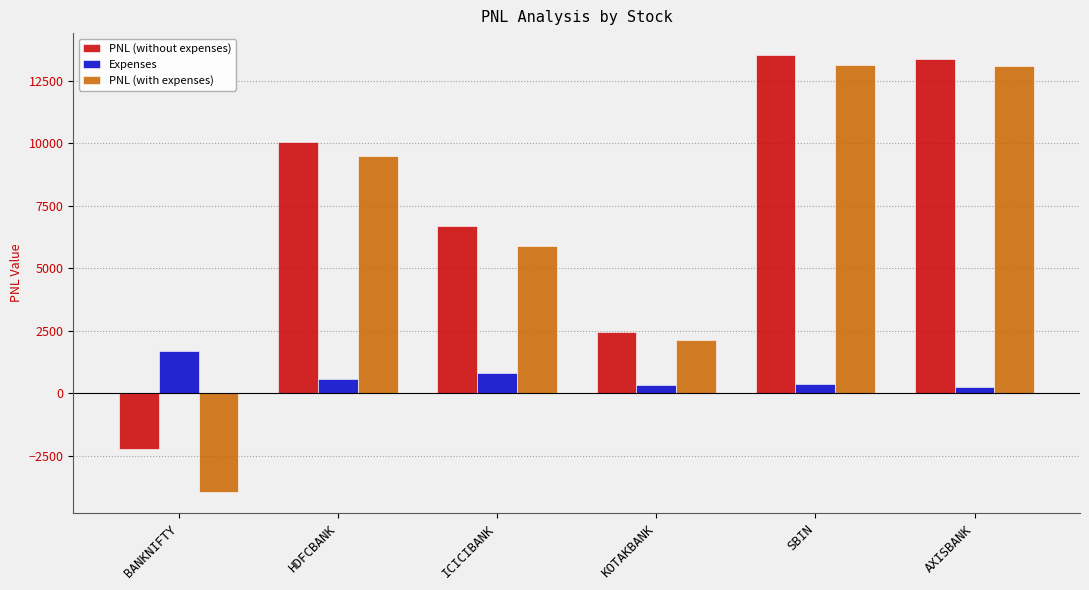

At how many categories does at least one series exceed 7879?

3